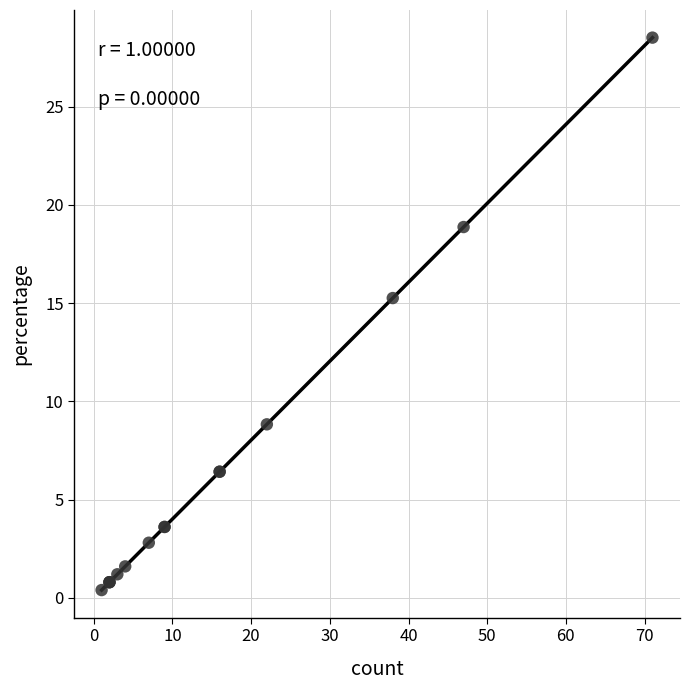

What Y value in the scatter plot is closest to 14?

15.3